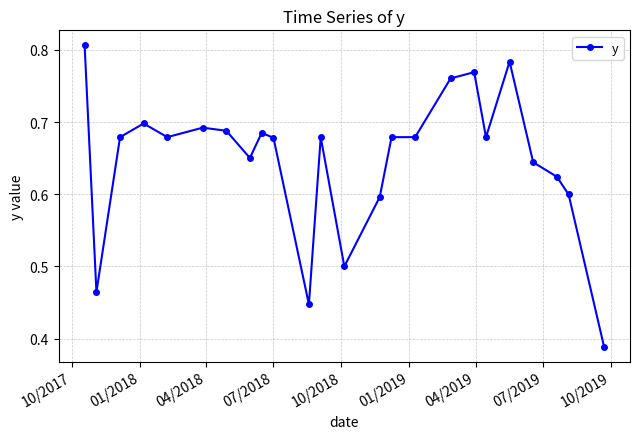

True or false: the data has more than 1 interior local peaks.

True